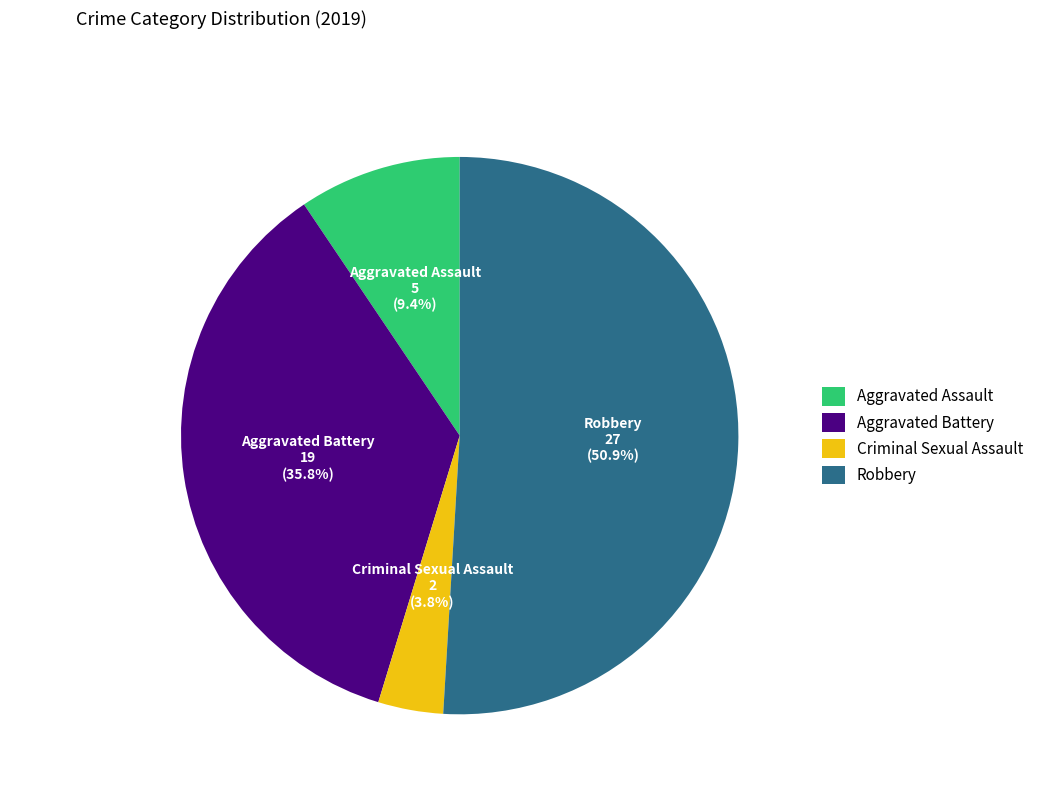

Combined, what portion of the pie is Robbery and Aggravated Assault?

60.4%